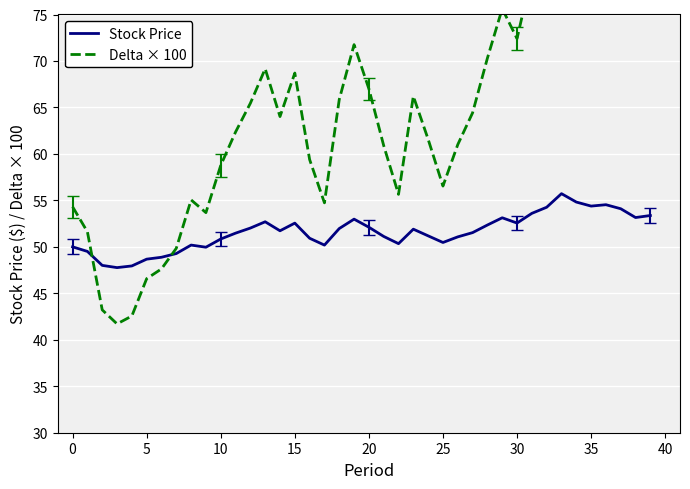

Which series has the largest total across all categories?

Delta × 100